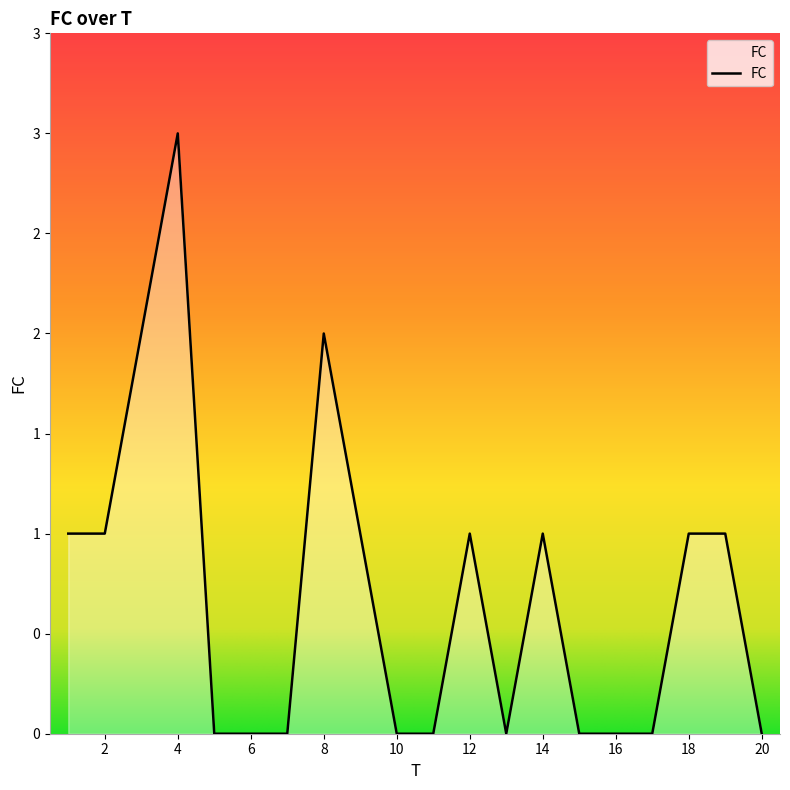

List the labels in order of value, smallest first.

5, 6, 7, 10, 11, 13, 15, 16, 17, 20, 1, 2, 9, 12, 14, 18, 19, 3, 8, 4